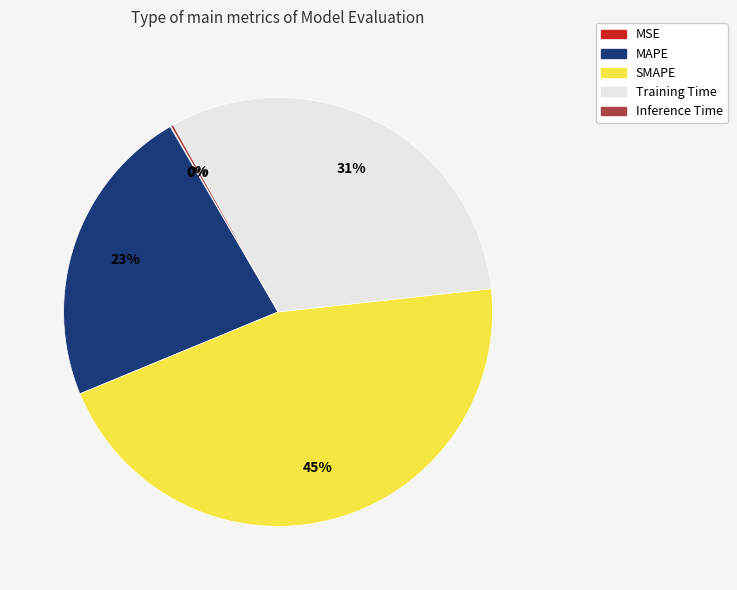

What is the largest slice in the pie chart?

SMAPE